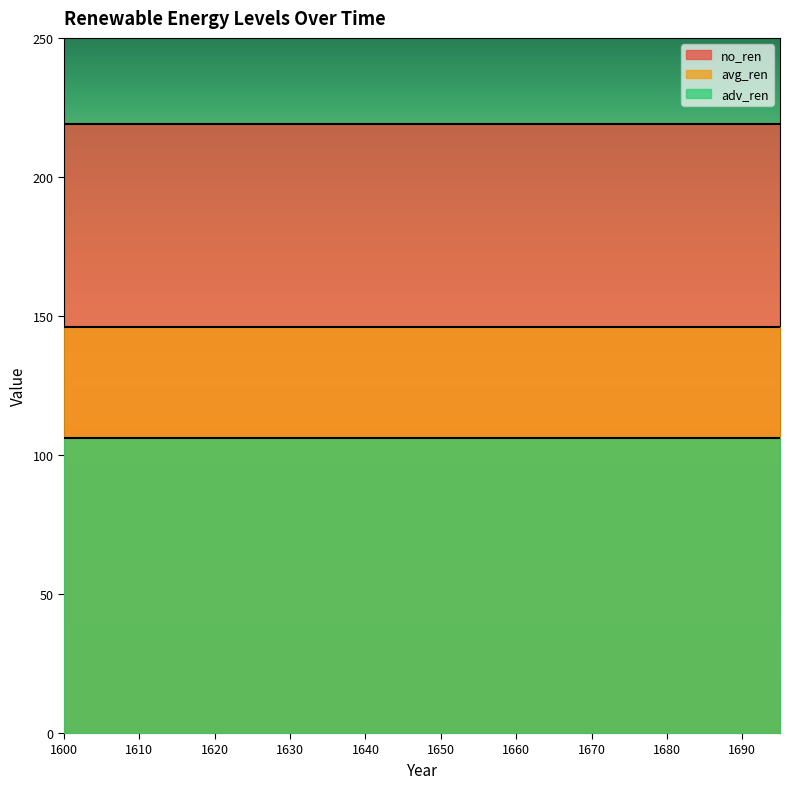

What is the lowest value of the adv_ren series?

106